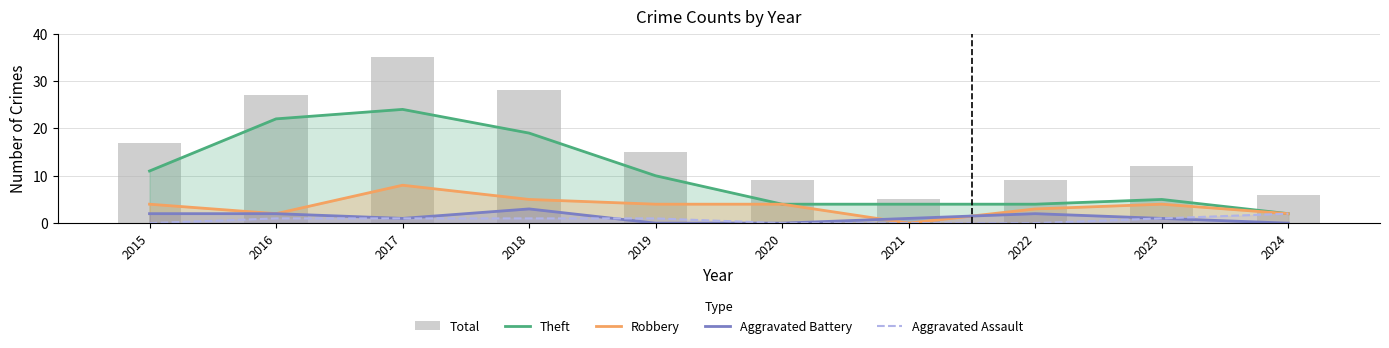

Count the number of data series in this chart.

5